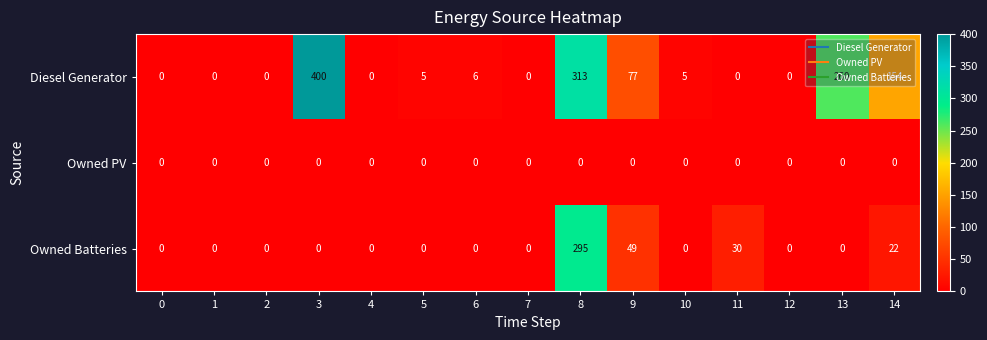

Which series has the largest total across all categories?

Diesel Generator